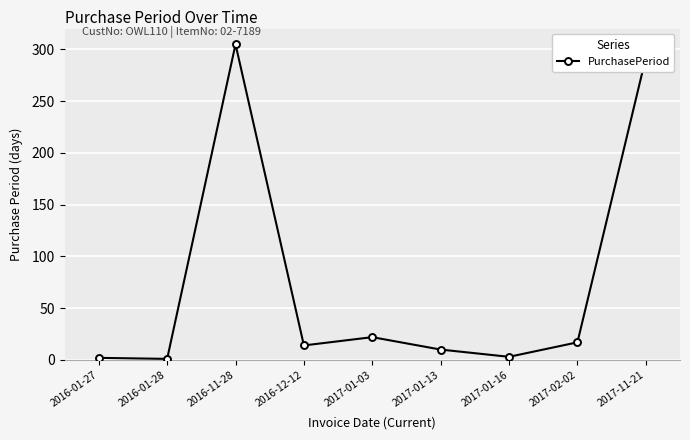

At which label does the data first exceed 14?

2016-11-28